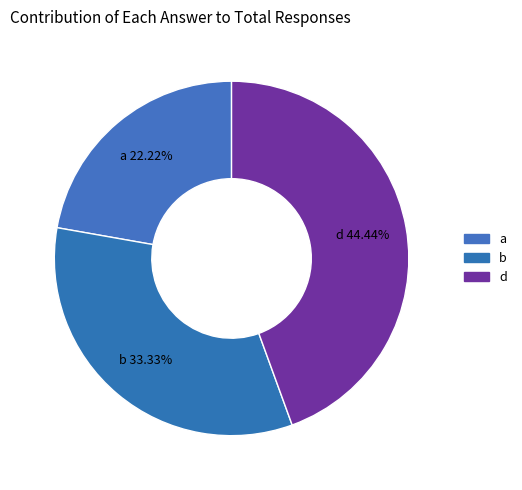

Which slice is the smallest?

a